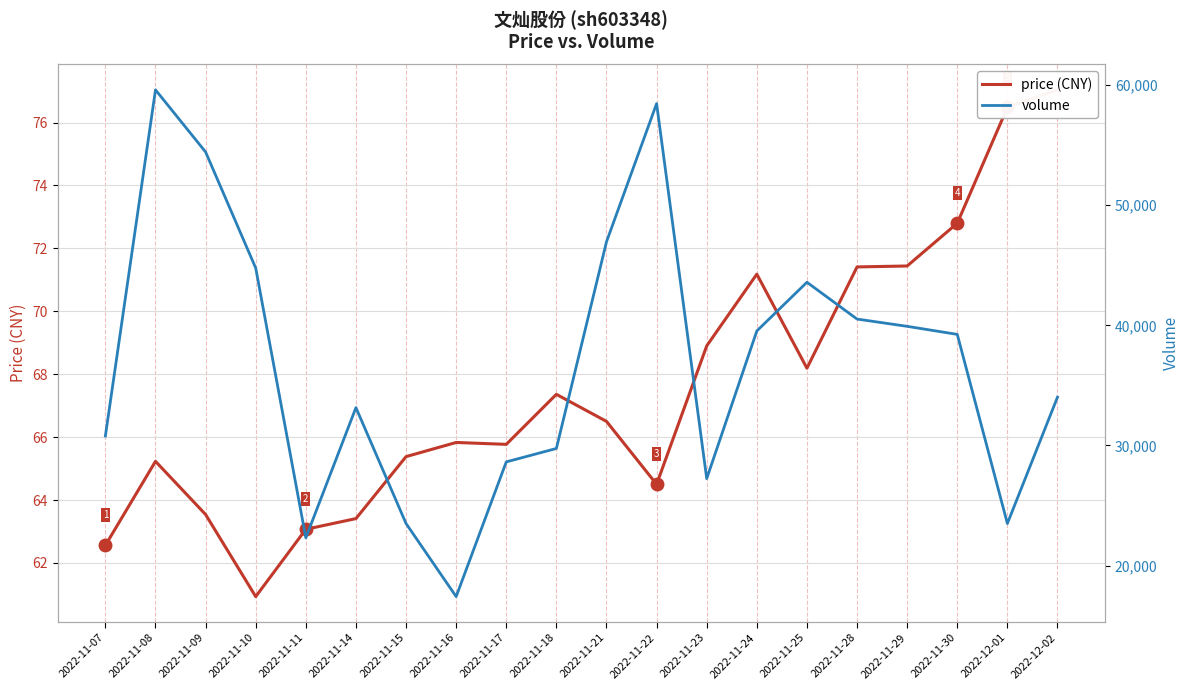

How many values in the volume series exceed 39244?

9